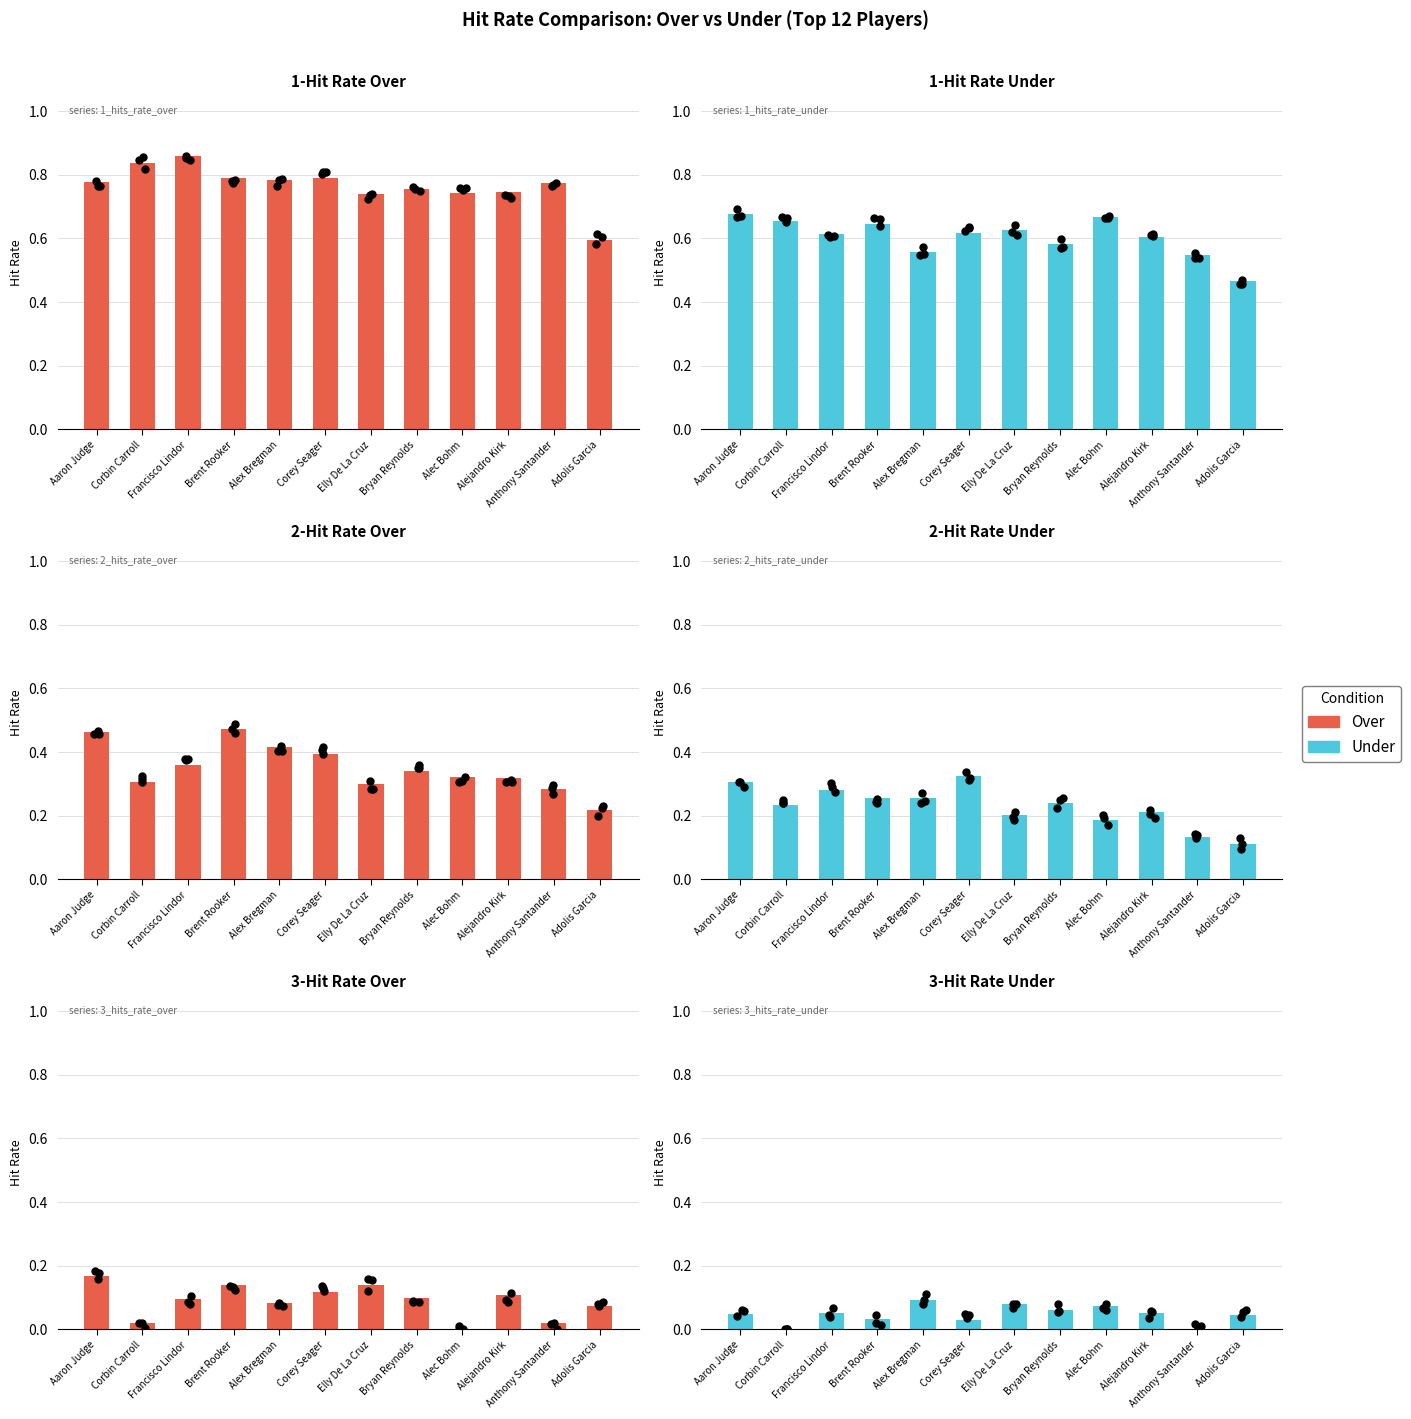

Which series contains the lowest Y value?

3-Hit Rate Over